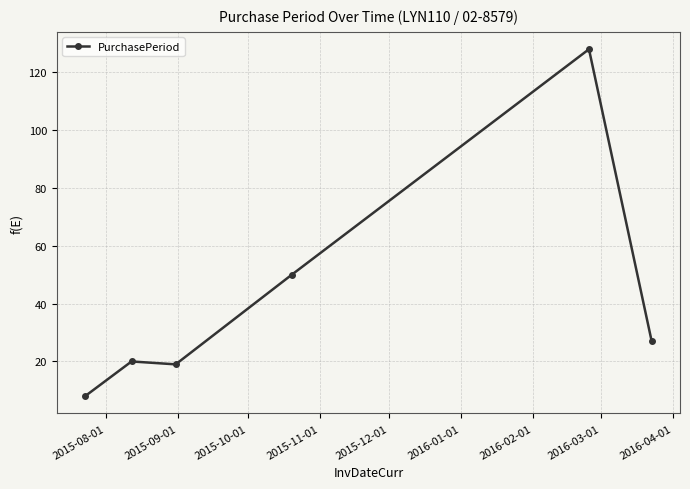

What is the maximum value shown in the chart?

128